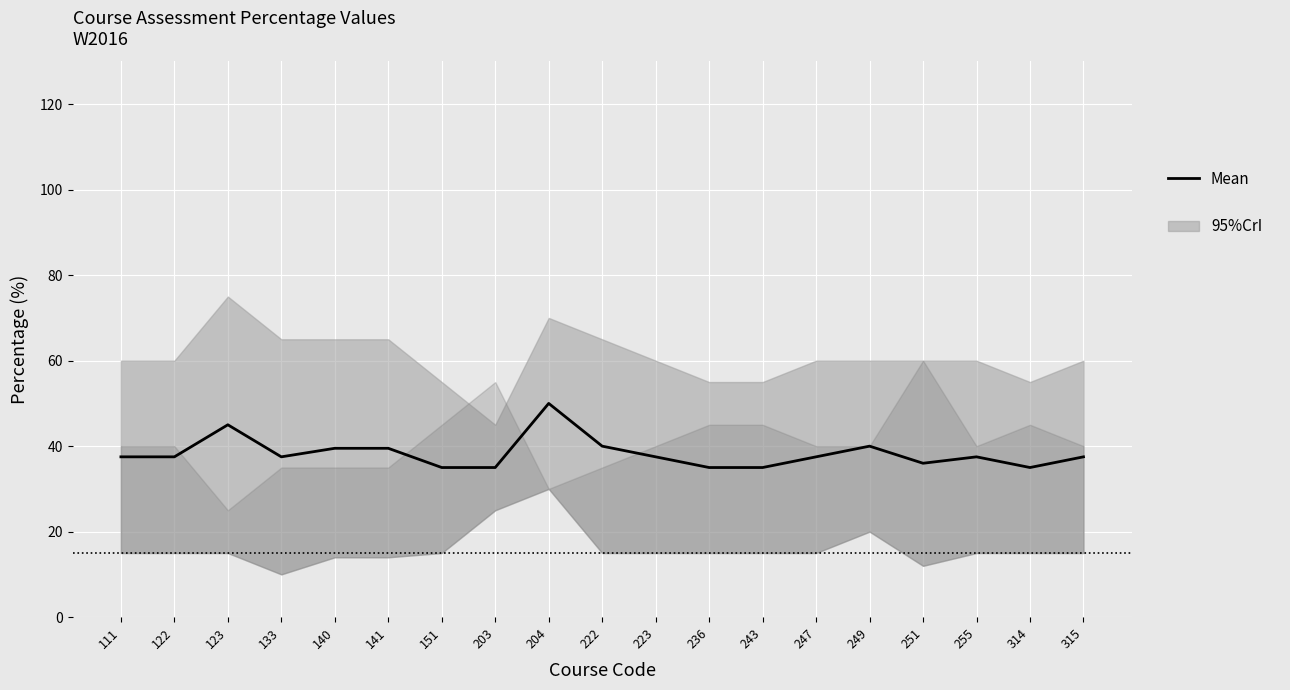

Approximately how many times larger is the value at 151 compared to 251?

1.0